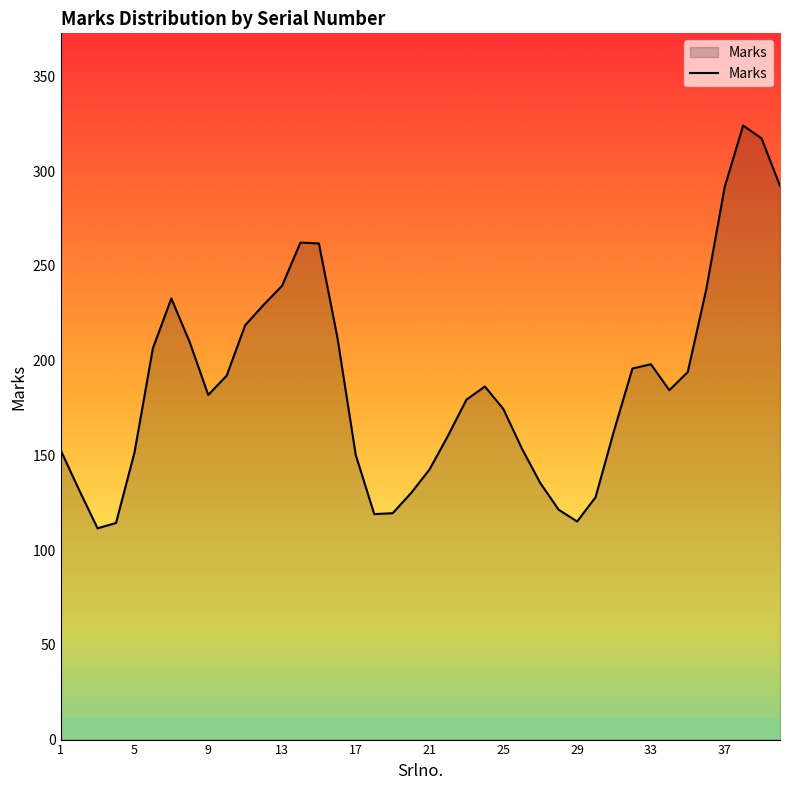

What is the greatest value displayed?

324.1